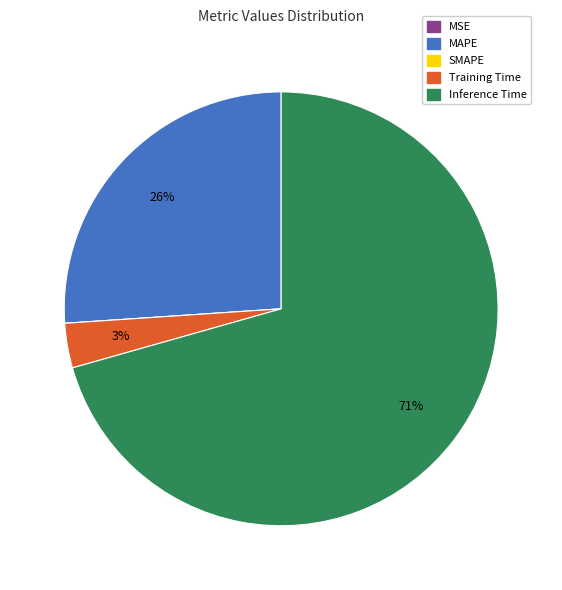

Which has a higher value, Training Time or Inference Time?

Inference Time